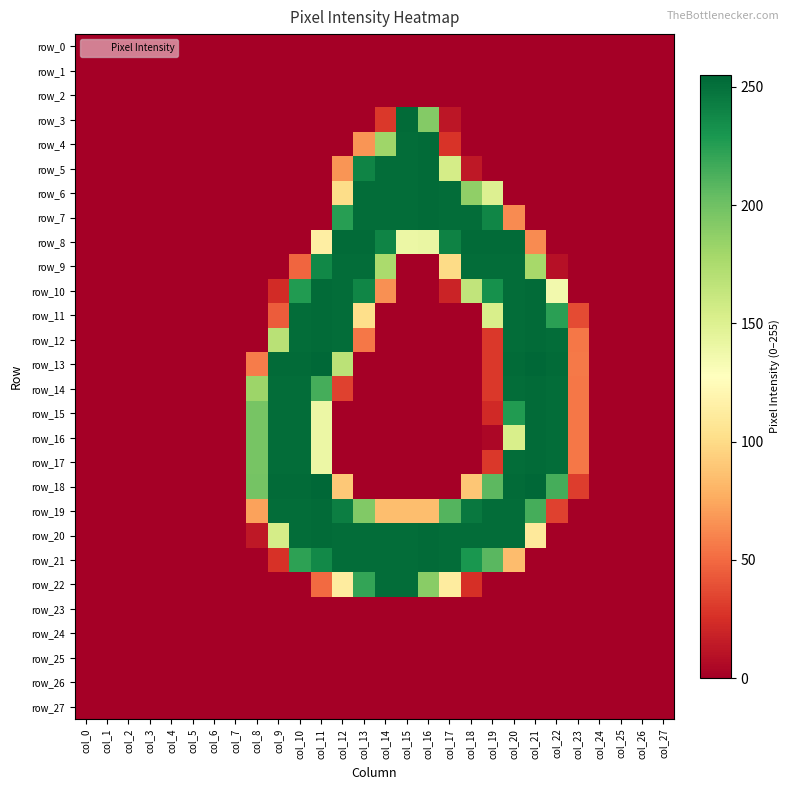

How many series are shown in this chart?

28